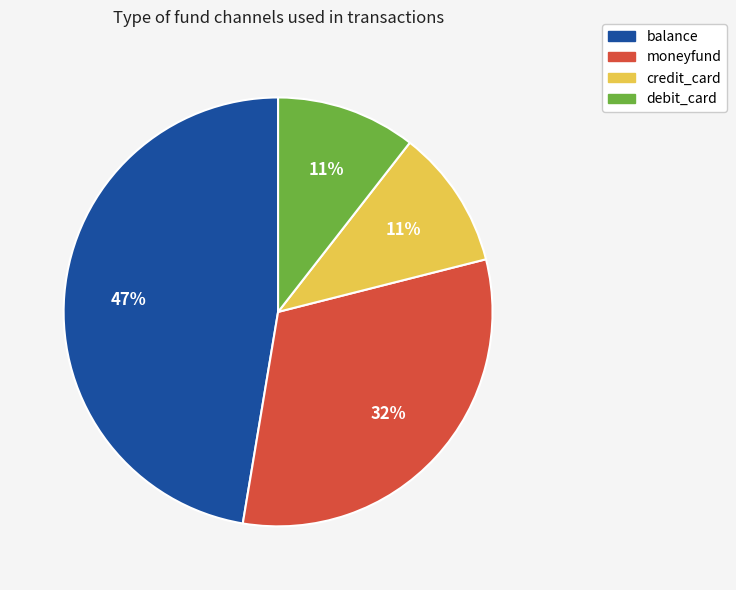

Which category has the biggest portion of the pie?

balance